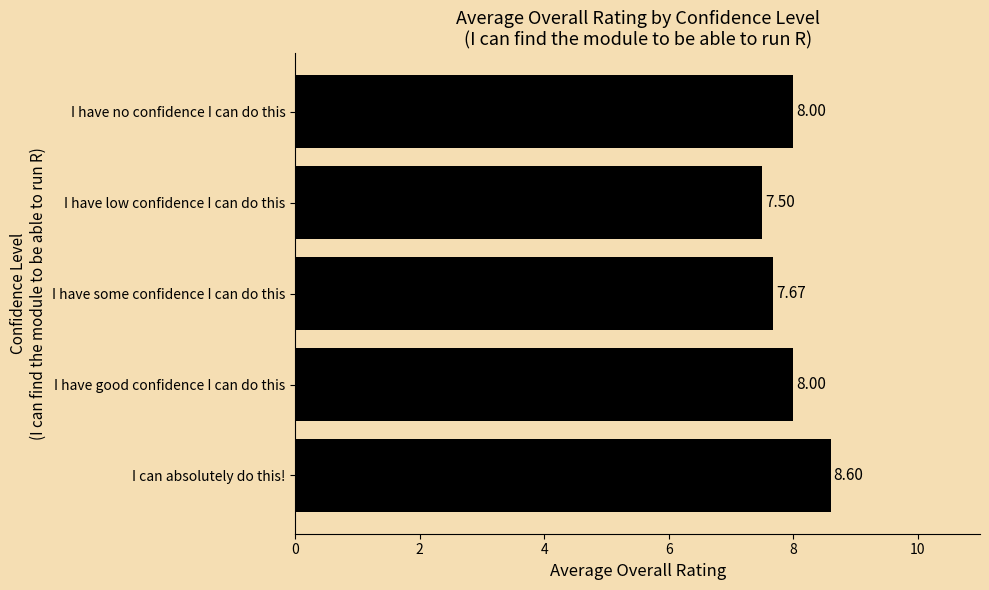

What is the difference between the second highest and second lowest values?

0.3